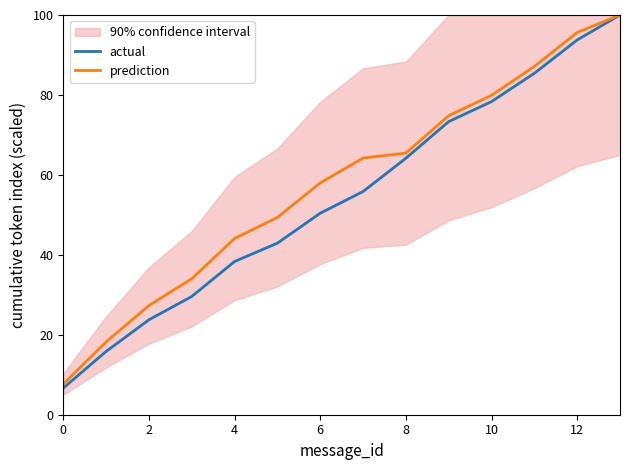

What is the lowest value of the actual series?

6.7